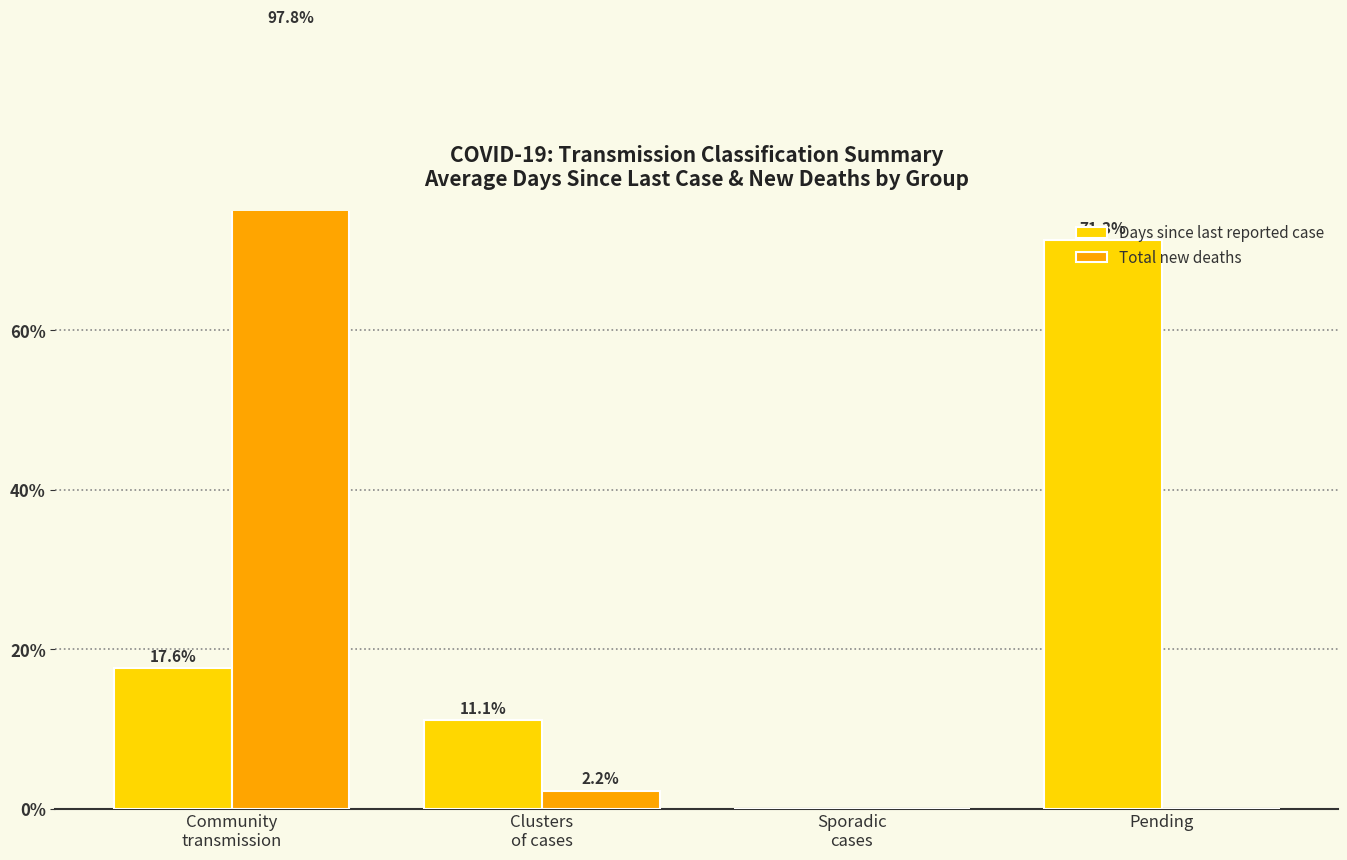

The value of Total new deaths at Community
transmission is 40.3. True or false?

False